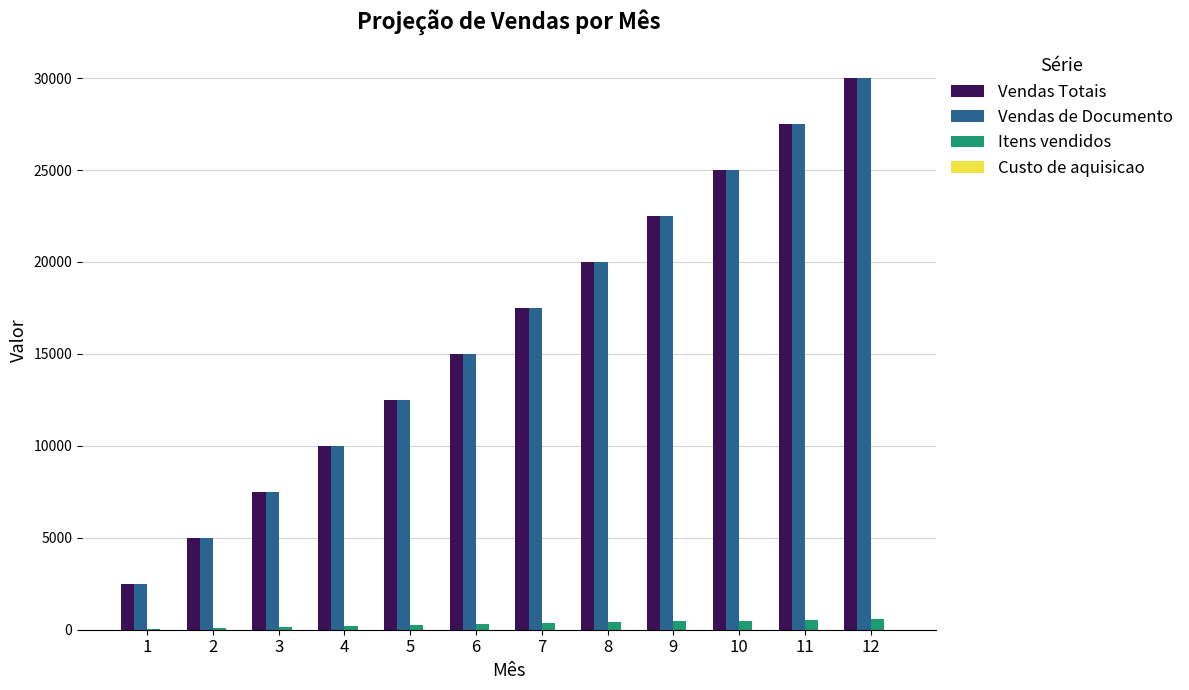

What is the maximum value for Vendas de Documento?

30000.0